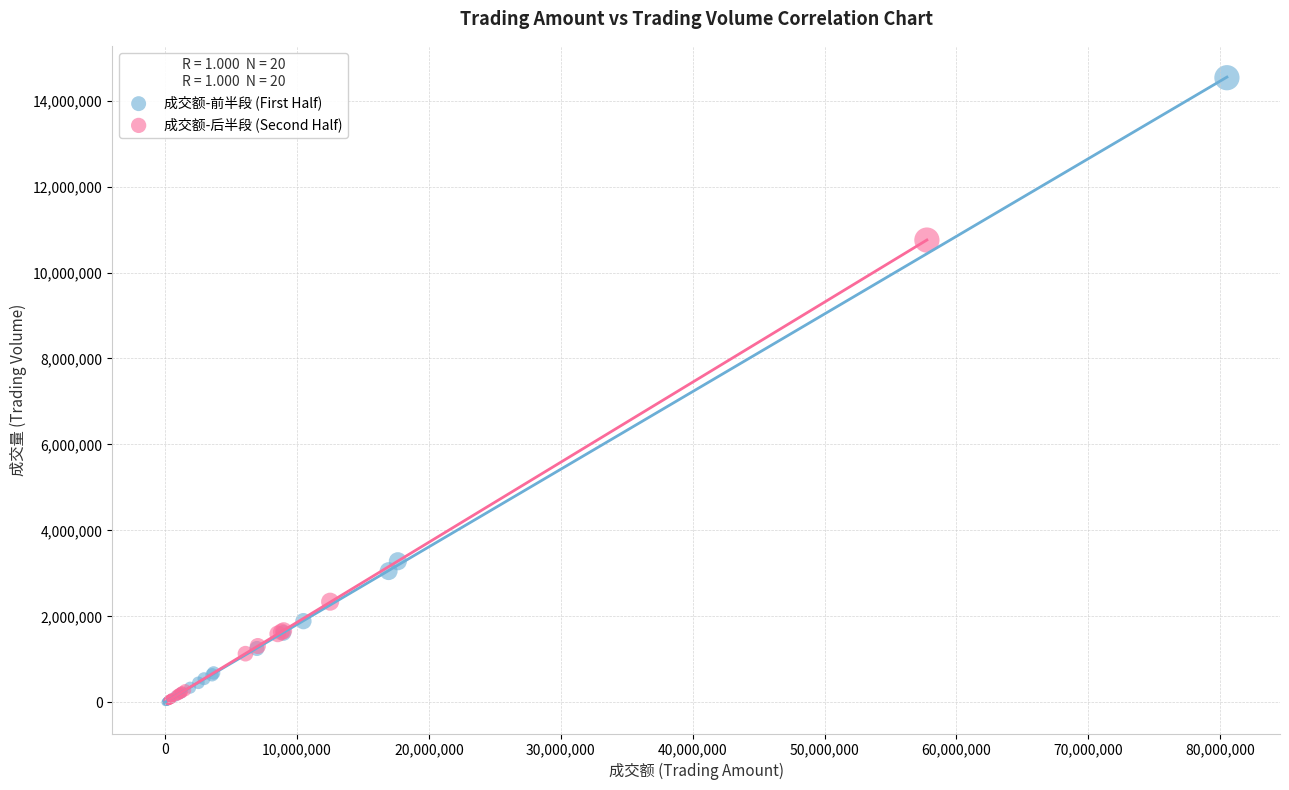

Which series has the widest spread of Y values?

成交额-前半段 (First Half)